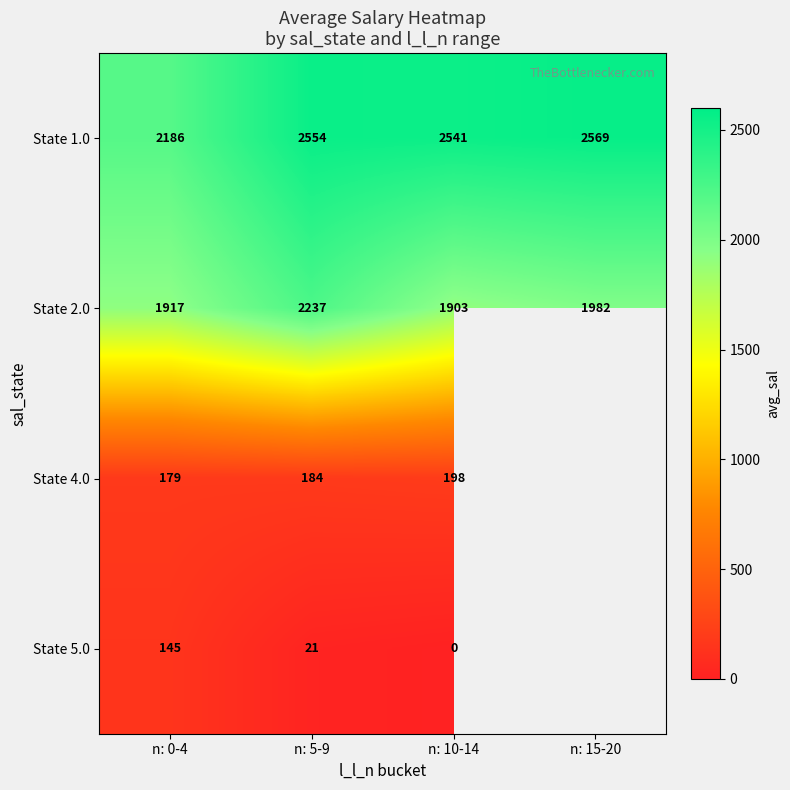

At how many categories does at least one series exceed 2074?

4